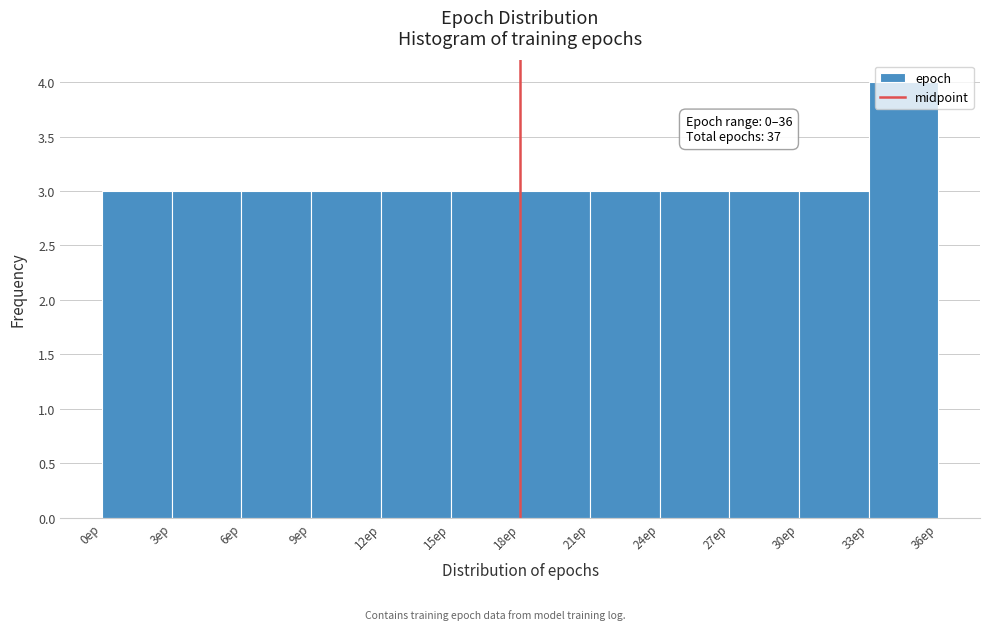

Over which range of the x-axis is the bar tallest?

33 to 36